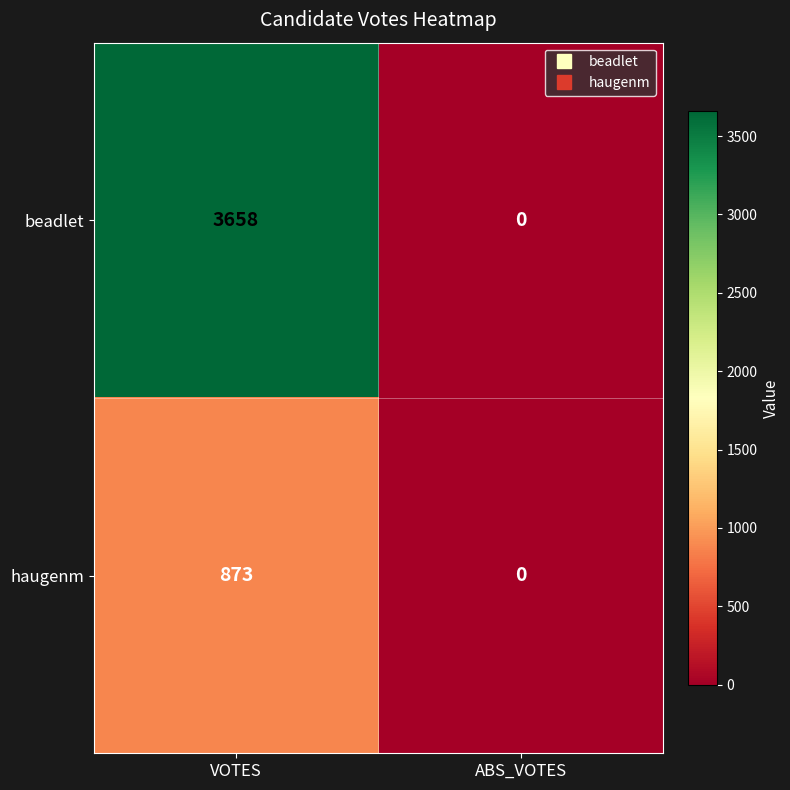

List the series in order of their overall mean, highest first.

beadlet, haugenm